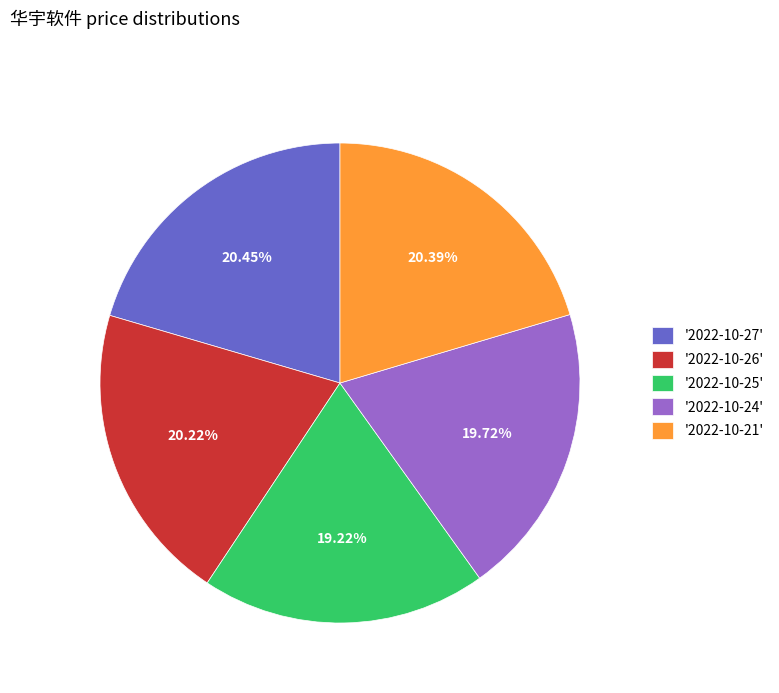

Is the sum of '2022-10-21' and '2022-10-26' greater than half?

No